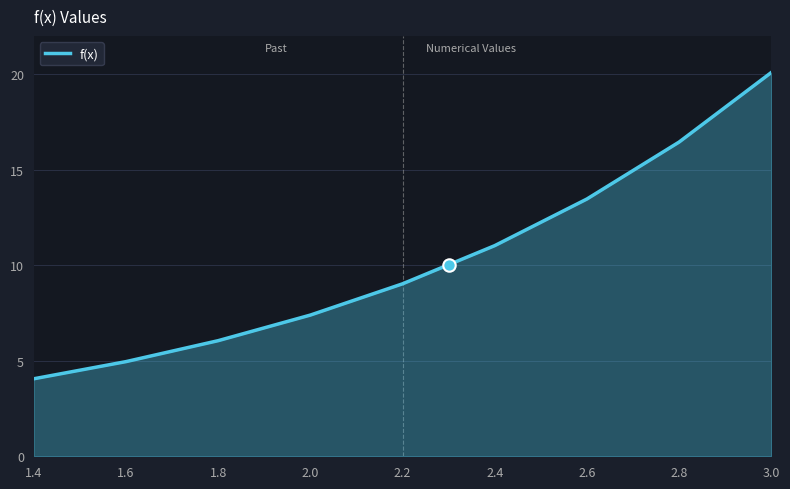

What is the difference between the maximum and minimum values?

16.0